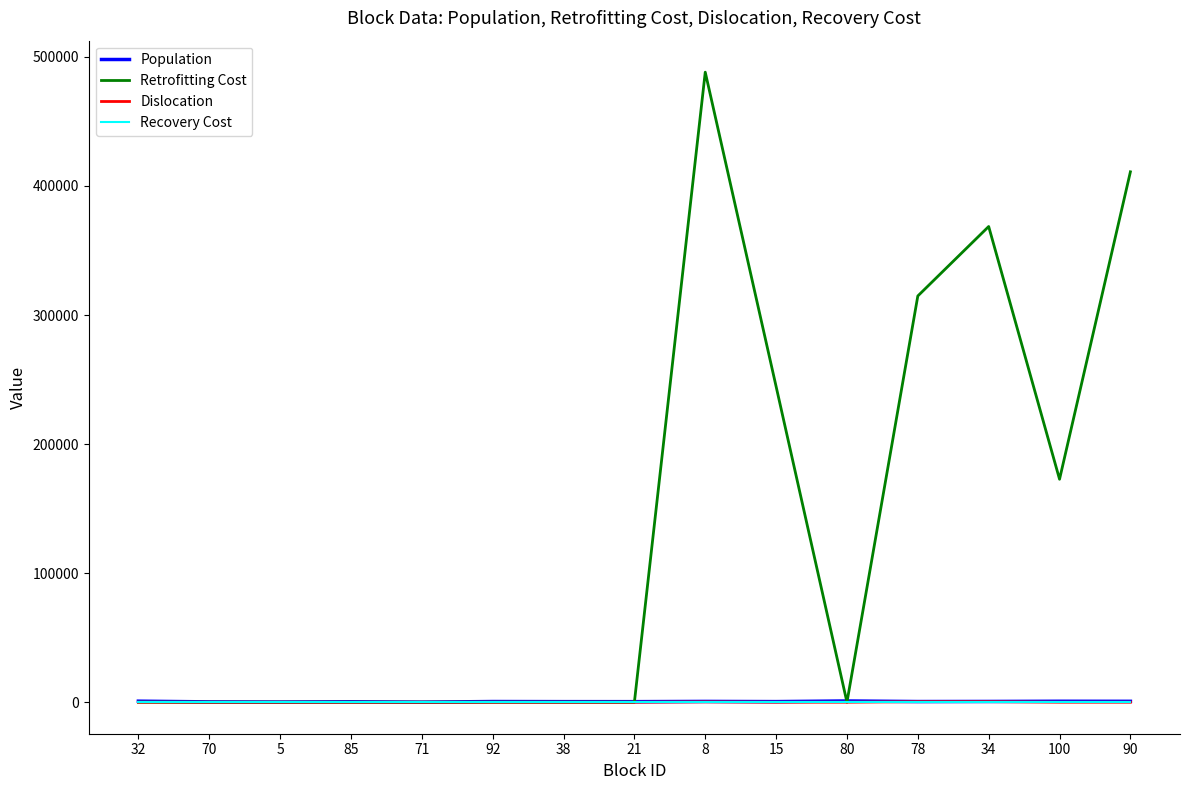

How many lines are shown in the chart?

4